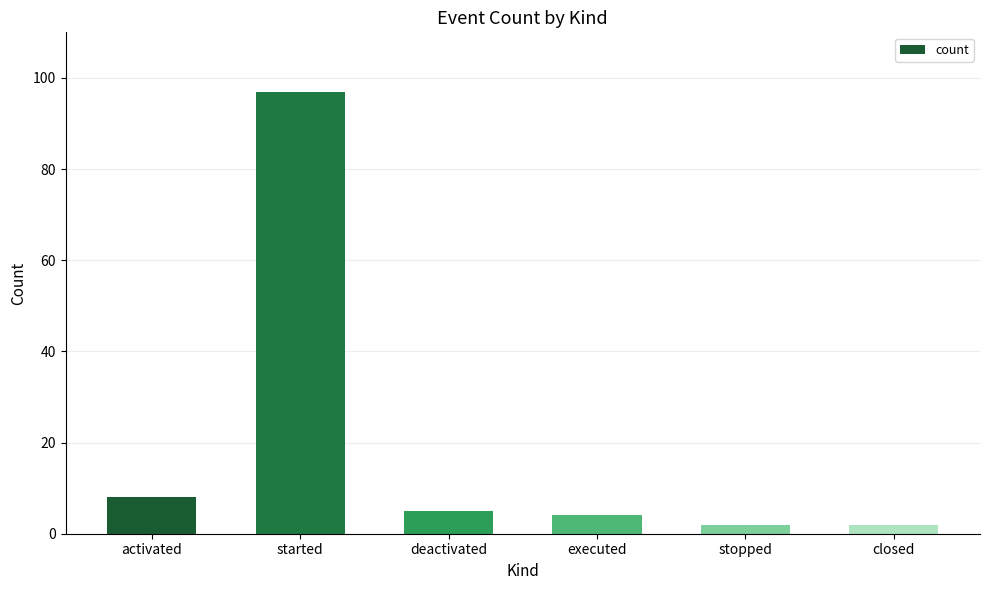

Is it true that the value at executed is 4?

True